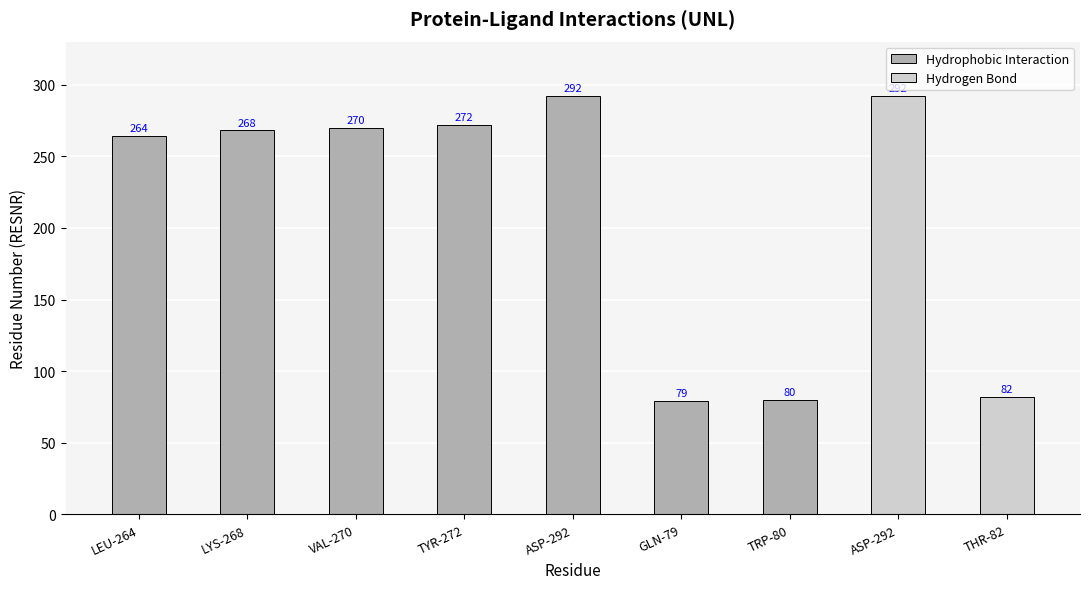

At which label does Hydrophobic Interaction reach its minimum?

GLN-79